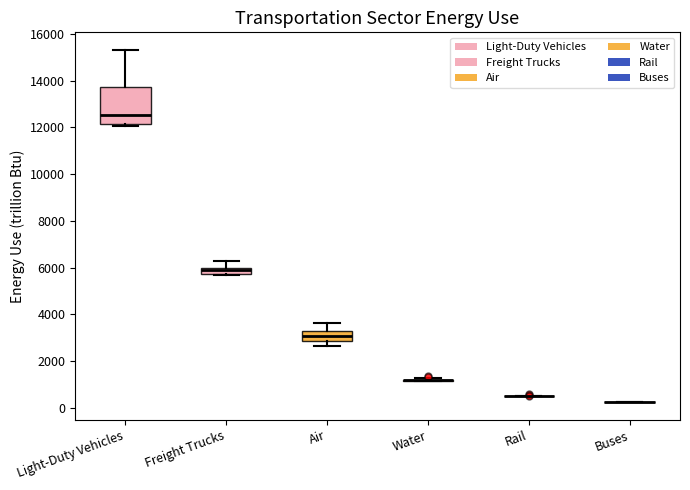

Where is the upper edge of the box for Air on the y-axis? The values are not printed on the chart, so give them approximately, as read against the axis.

3200